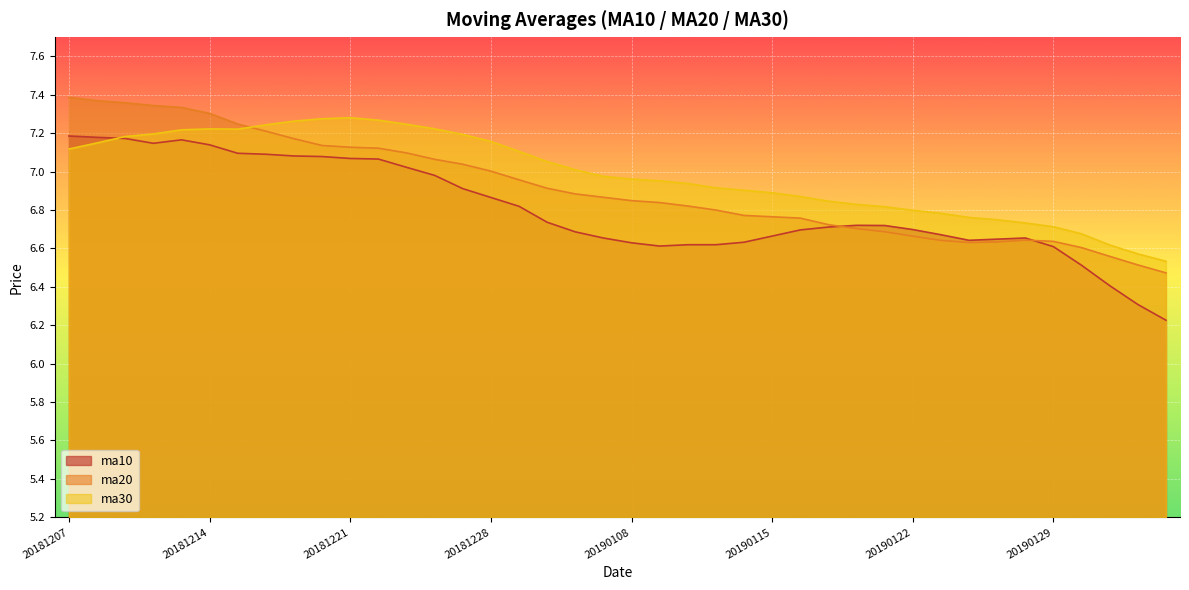

Which series ends up on top after the final intersection of ma20 and ma10?

ma20